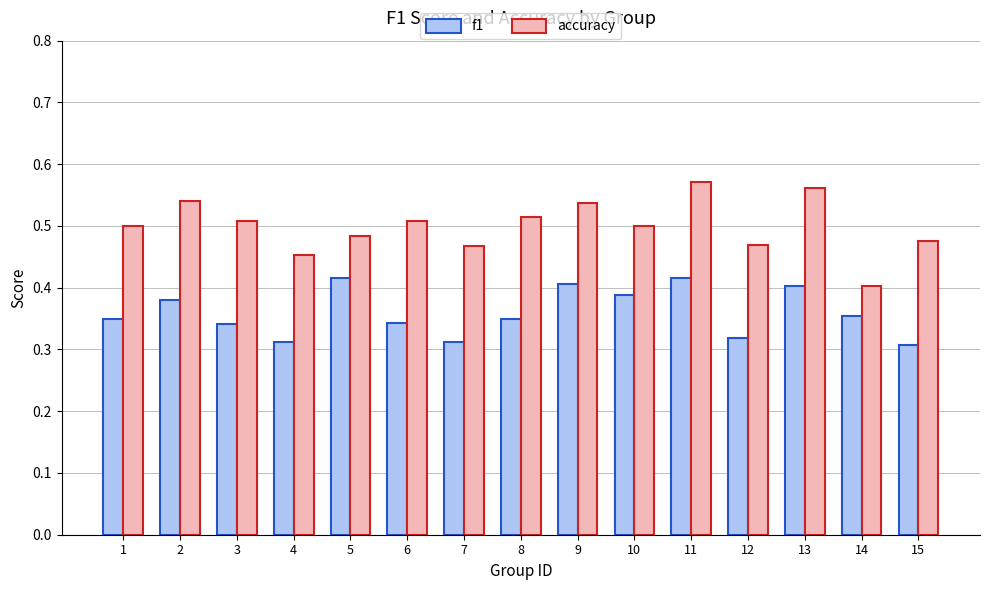

Does the chart contain any negative values?

No